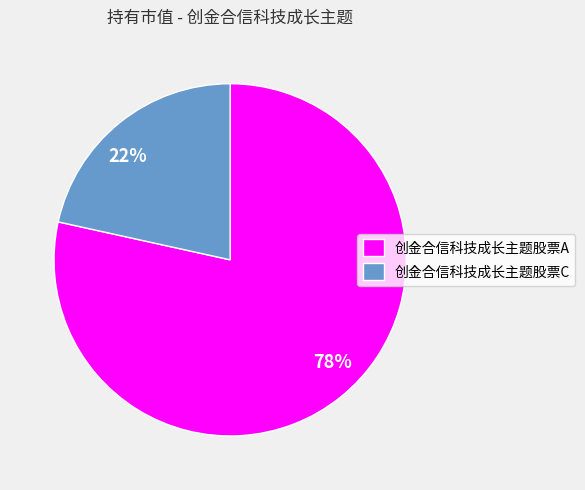

Is it true that 创金合信科技成长主题股票A is 78% of the pie?

True